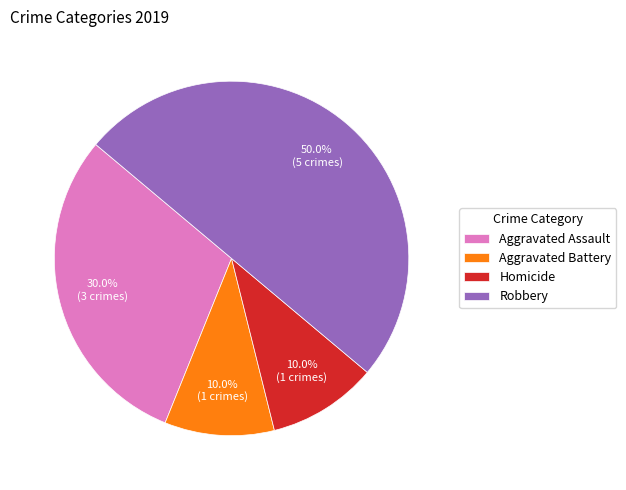

What percentage do Aggravated Assault and Homicide together represent?

40.0%